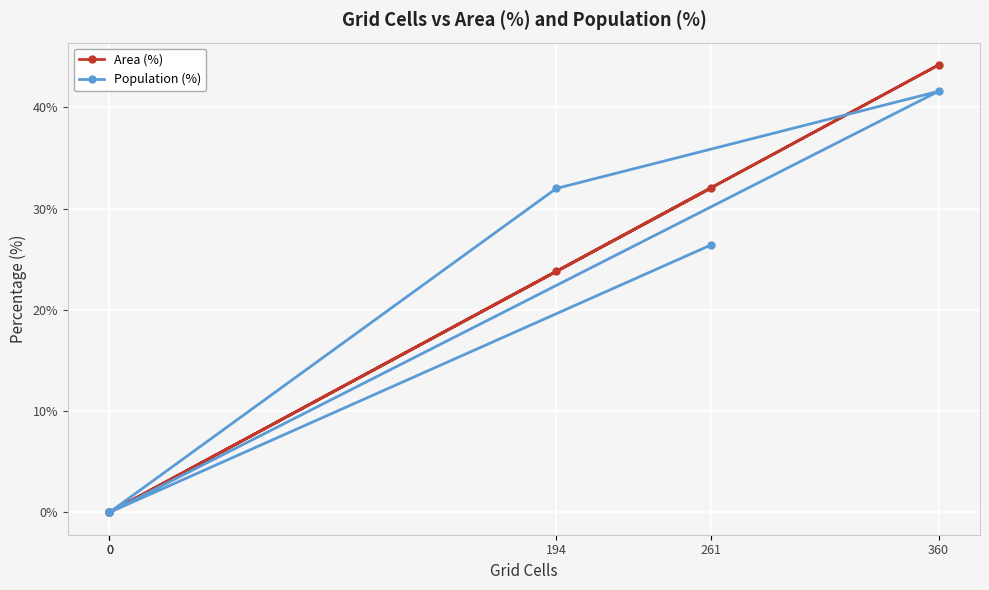

What are all the series names shown in the legend?

Area (%), Population (%)